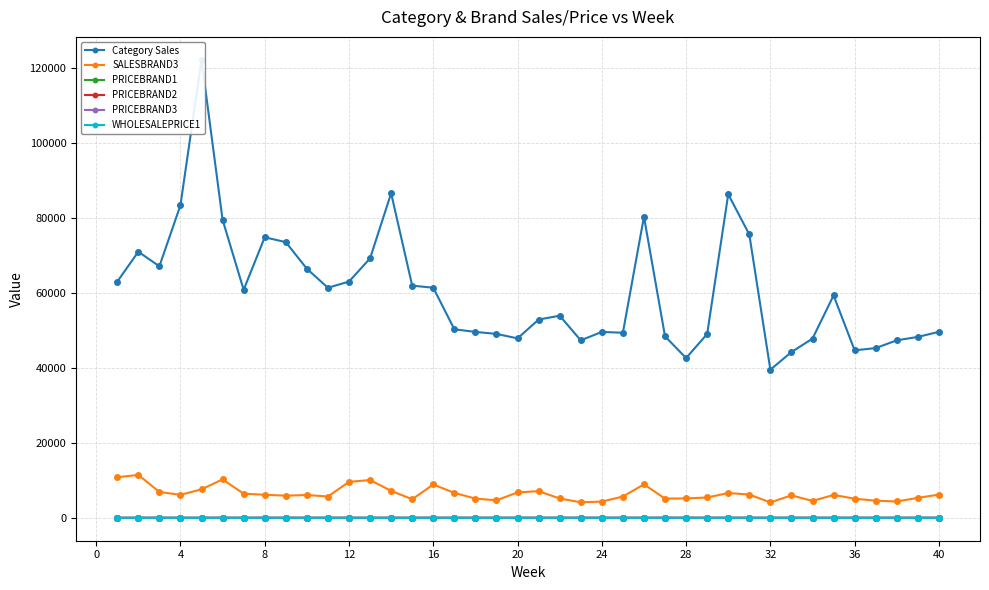

Does the chart have visible grid lines?

Yes